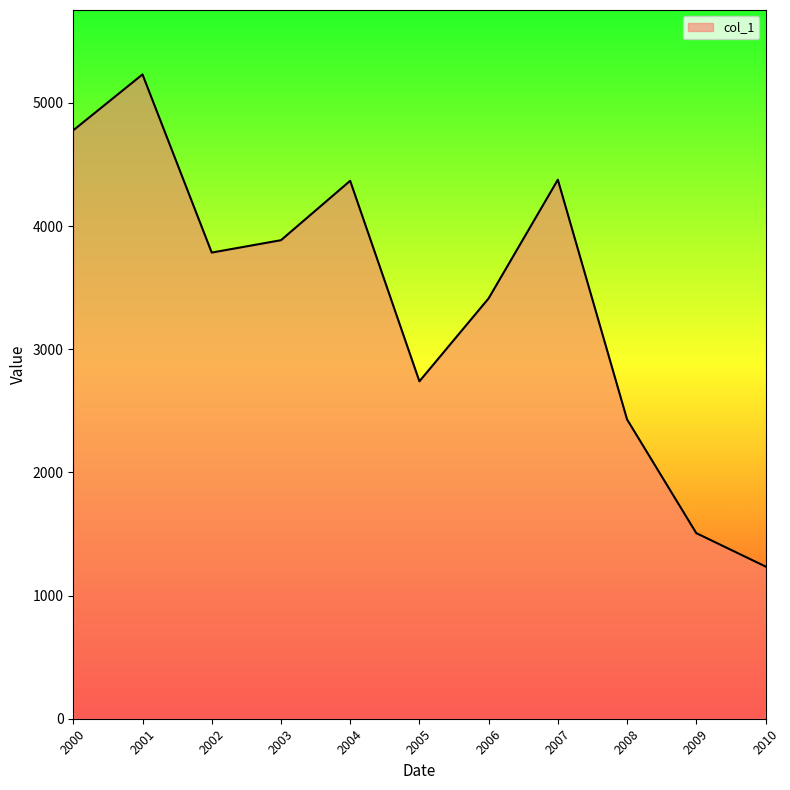

The value at 2002 is 5477.3. True or false?

False